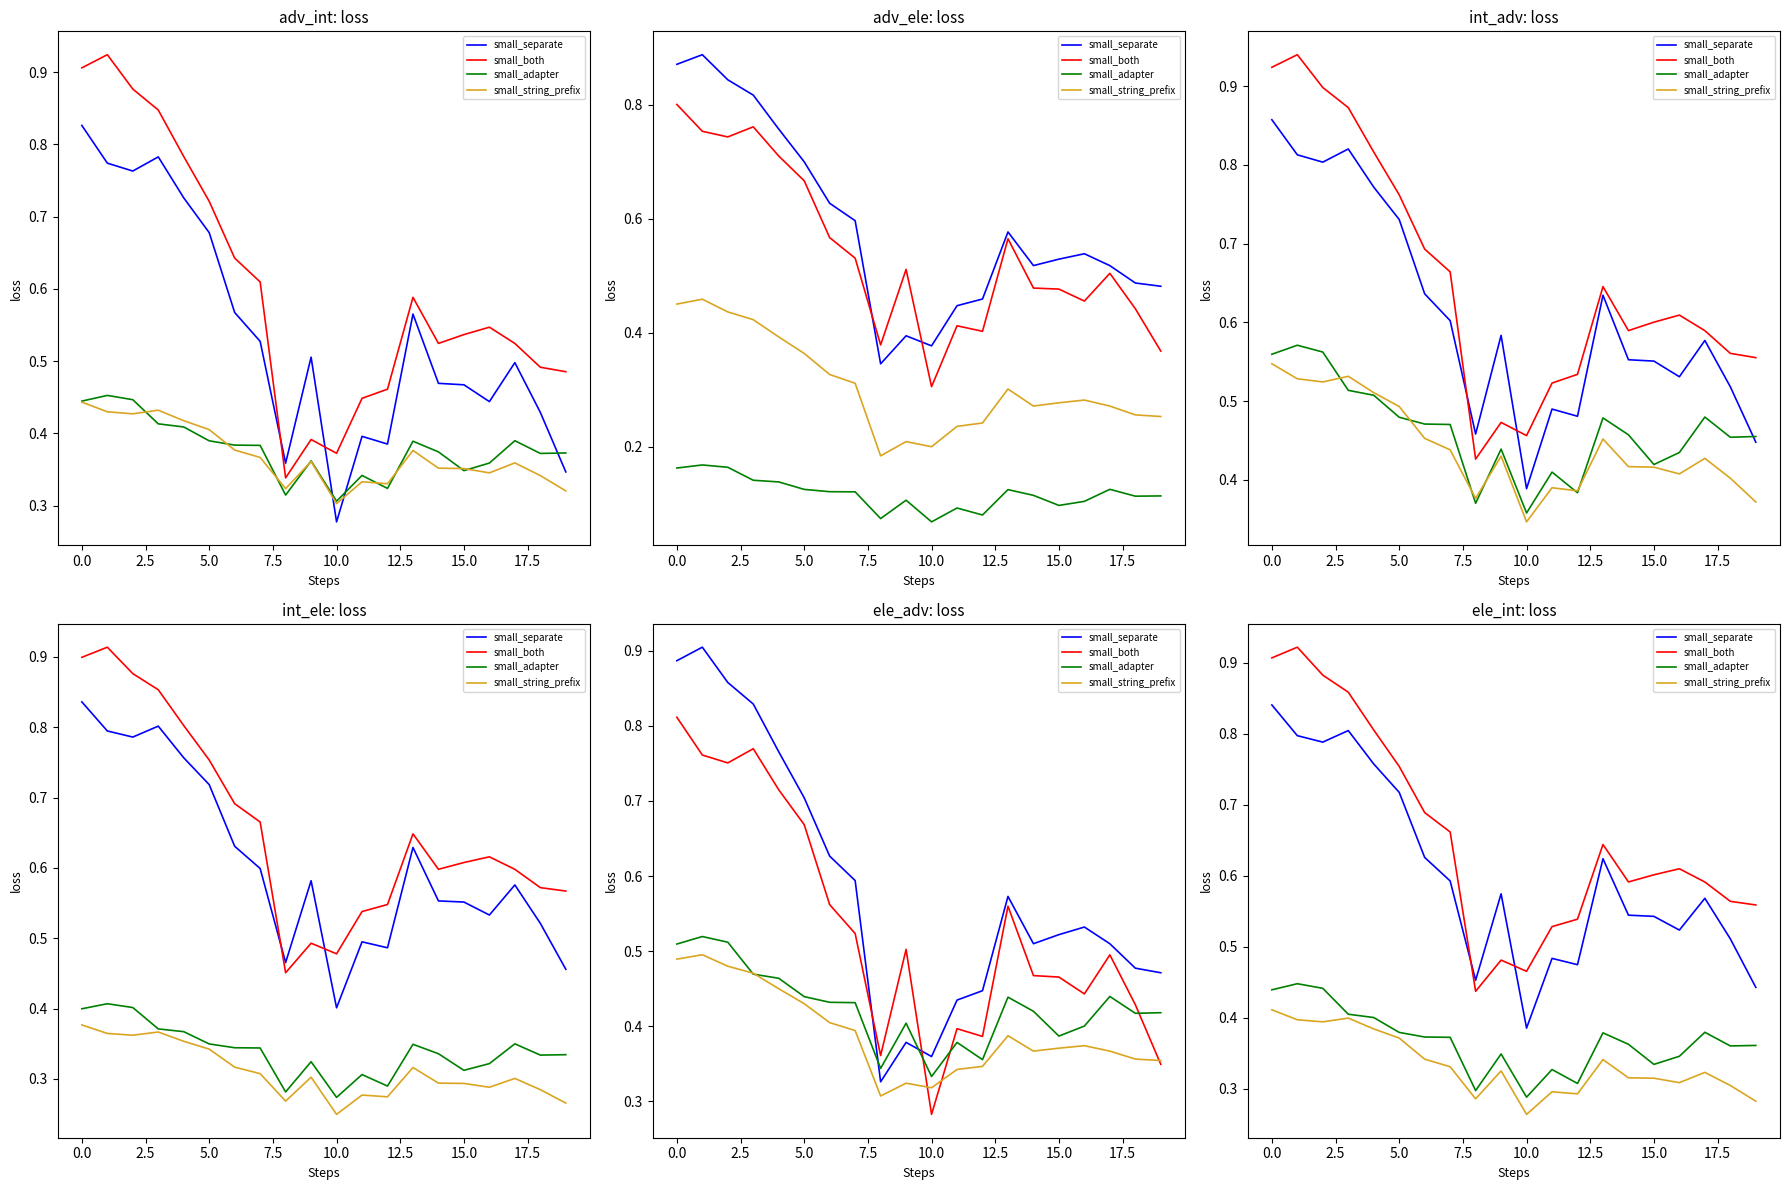

In small_separate, how many points are lower than both neighbors (excluding endpoints)?

5